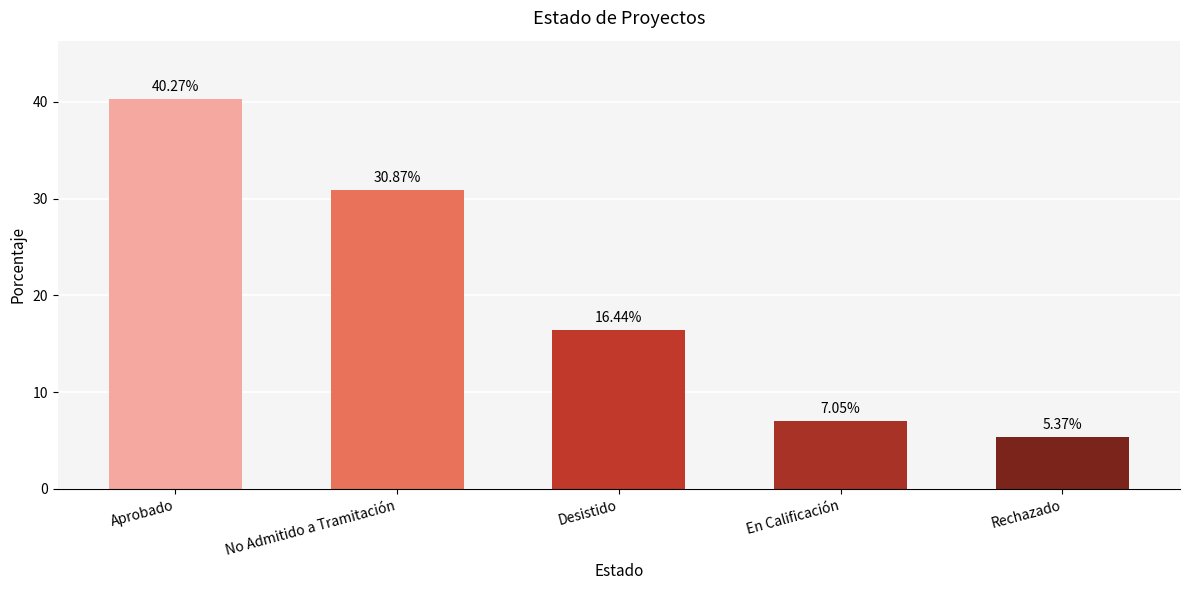

What is the change in value from Aprobado to No Admitido a Tramitación?

-9.4